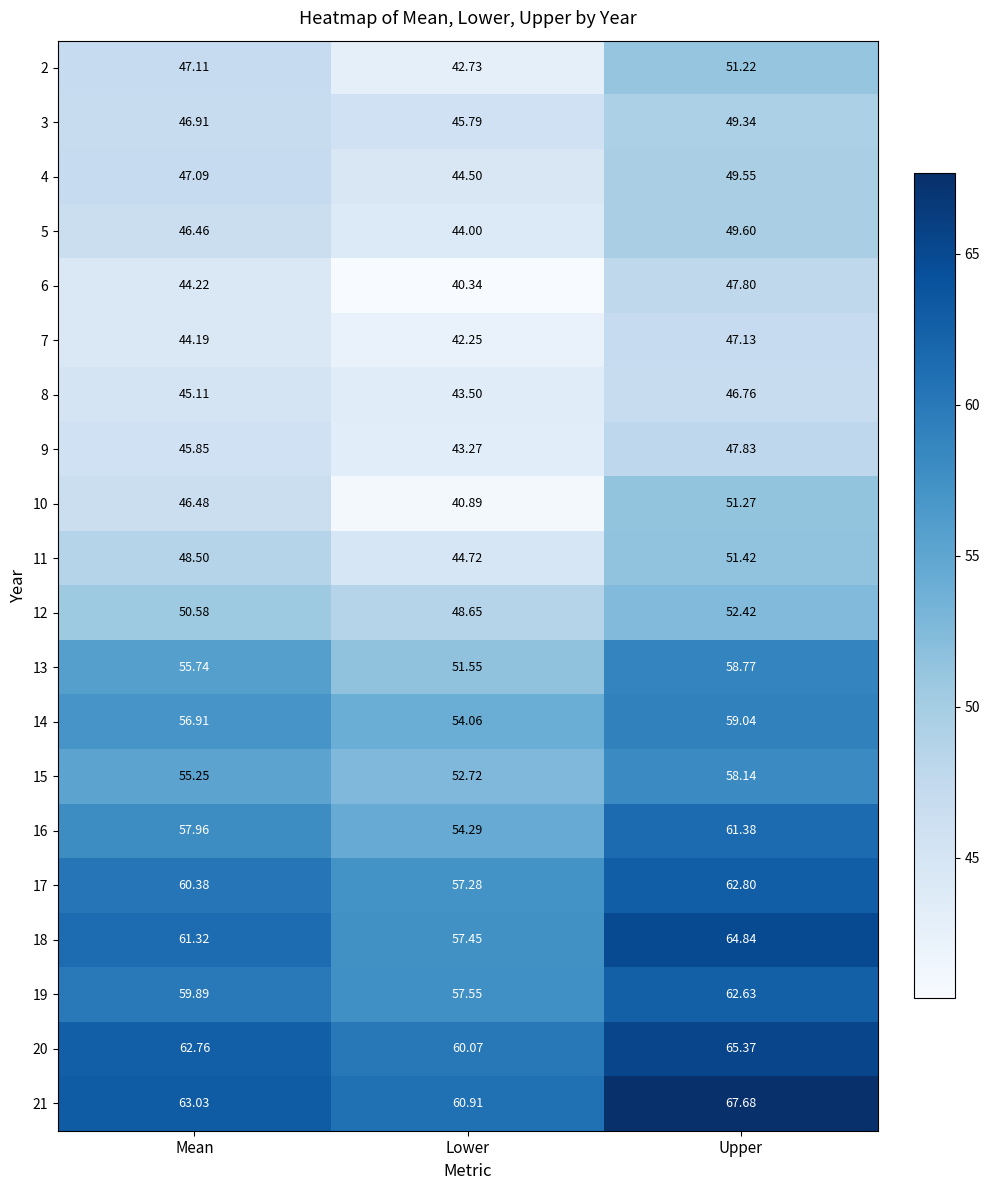

Is the value of 10 at Upper greater than the value of 15 at Upper?

No